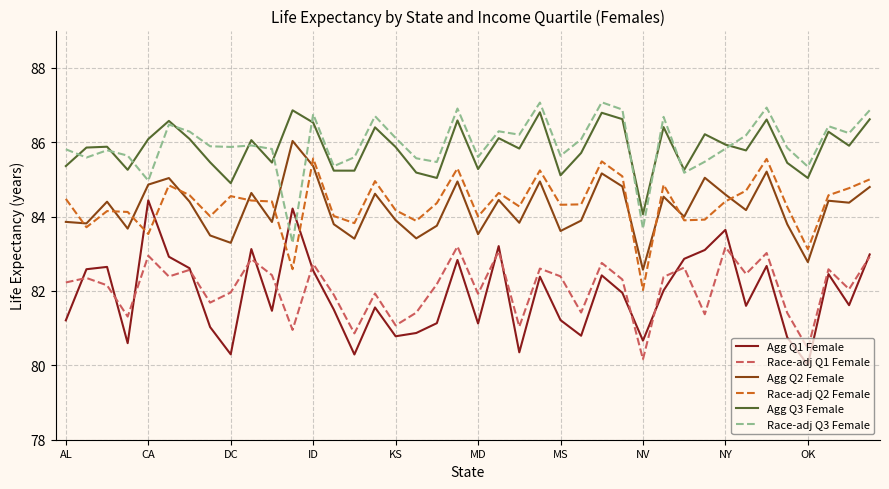

True or false: Race-adj Q1 Female and Race-adj Q2 Female cross at least once.

False